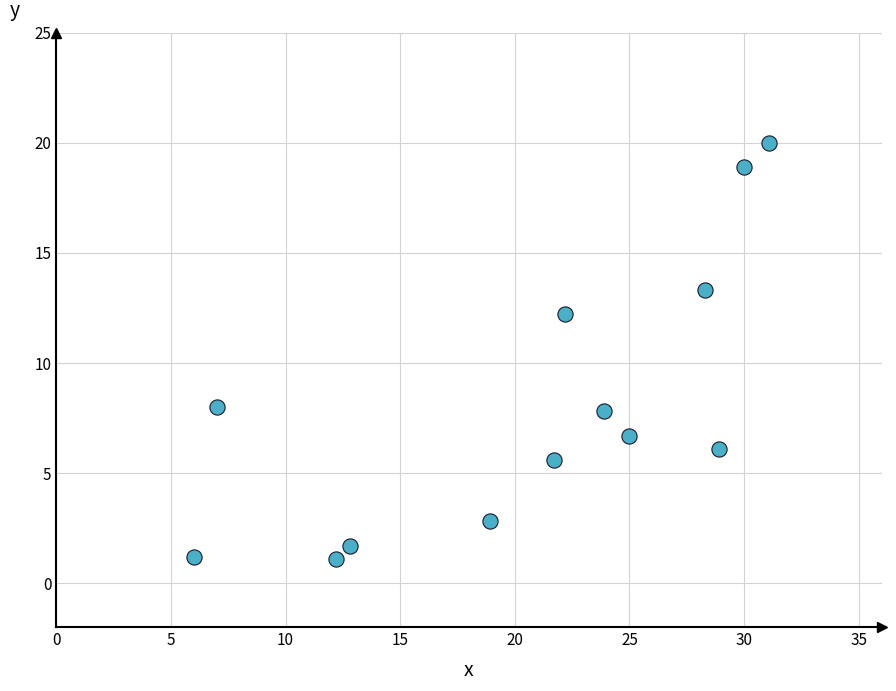

What is the range of Y values (max minus min)?

18.9